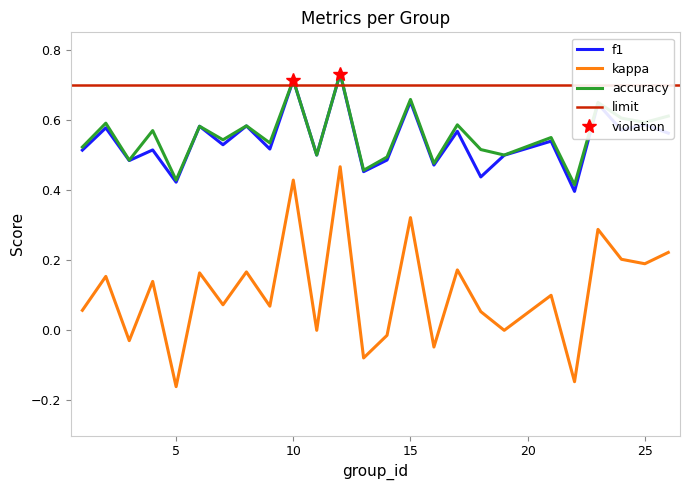

What is the difference between the second highest and second lowest values in the accuracy series?

0.3